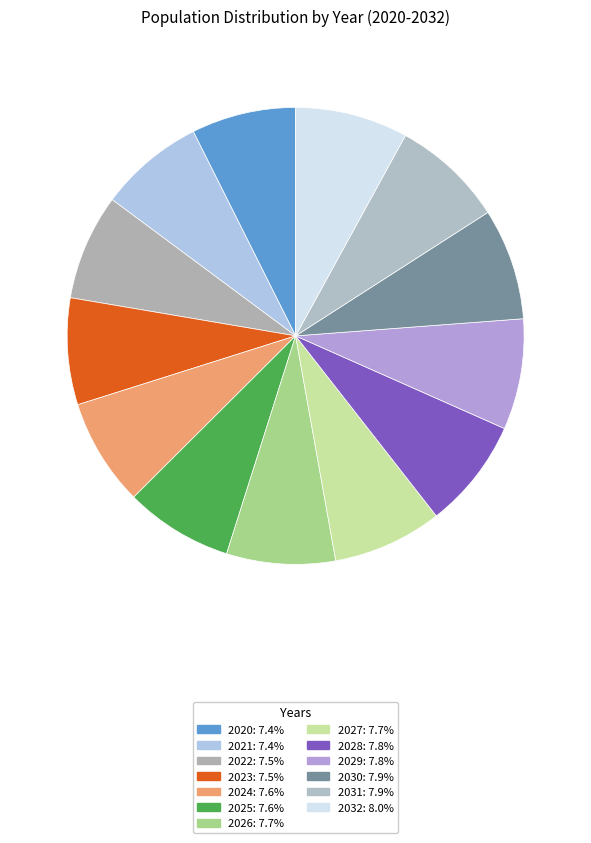

How many slices are in this pie chart?

13